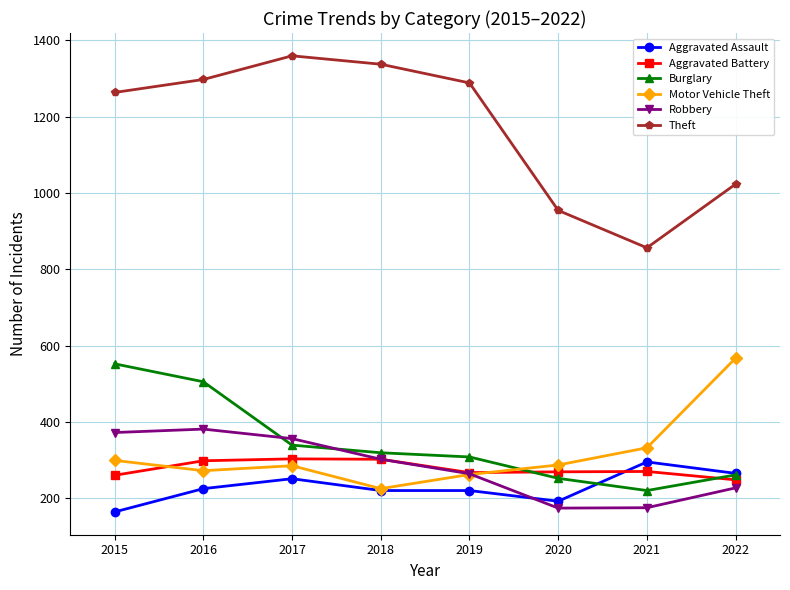

How many data points in Burglary are less than 319?

4